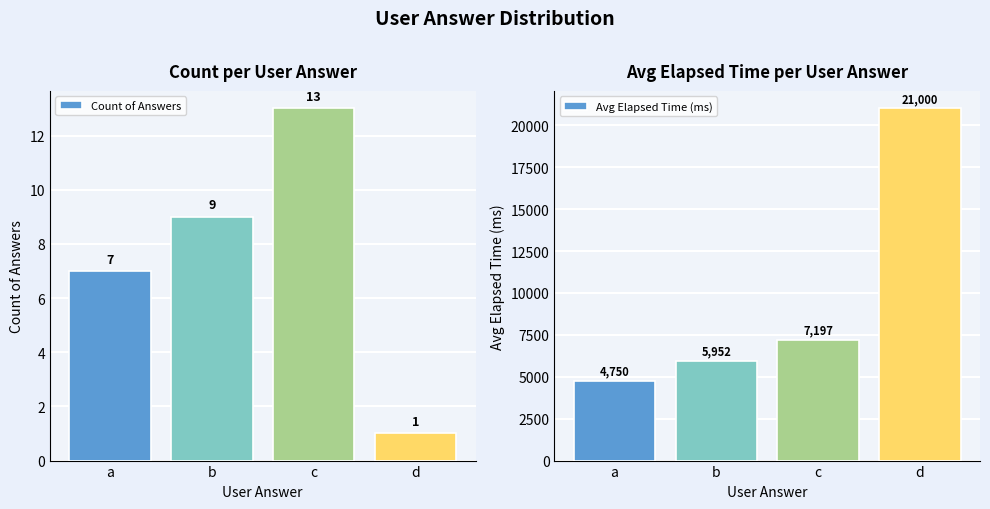

What value does the Avg Elapsed Time (ms) series have at a, to the nearest 50?

4750